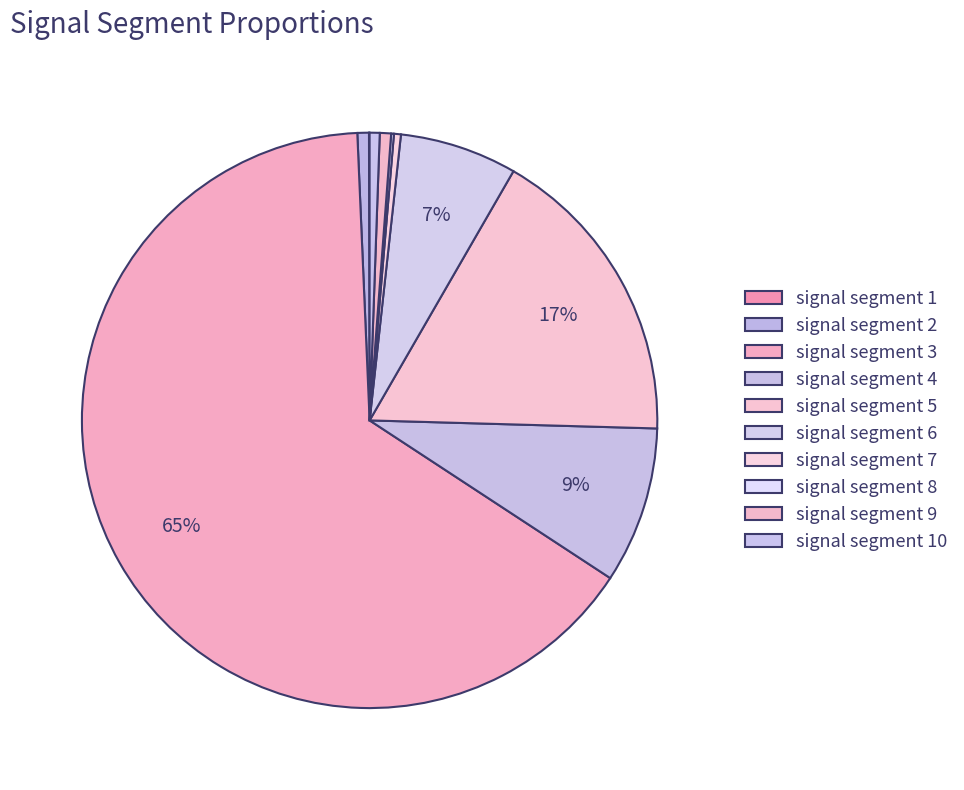

Which category has the smallest portion of the pie?

signal segment 1